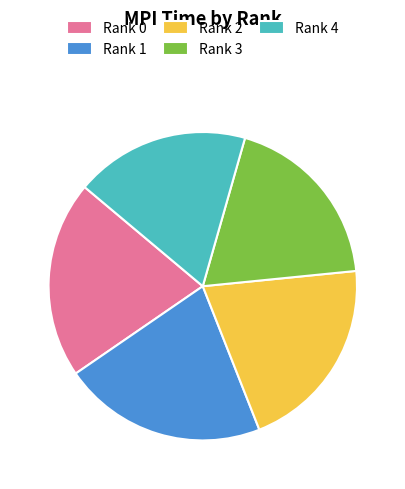

True or false: Rank 2 accounts for 28% of the total.

False